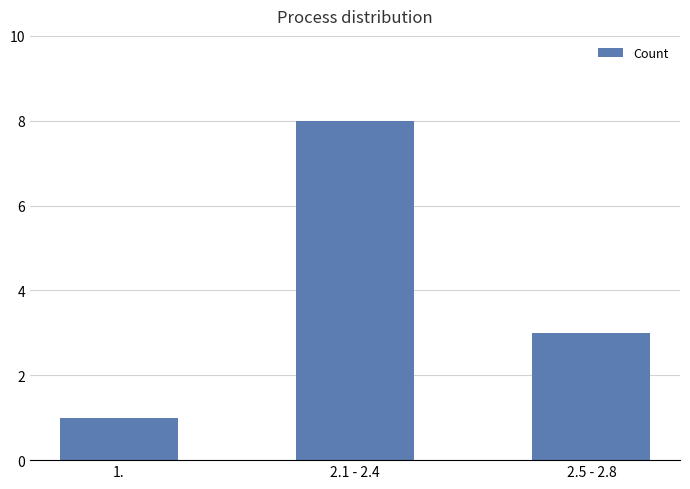

Where does the data first go above 3?

2.1 - 2.4